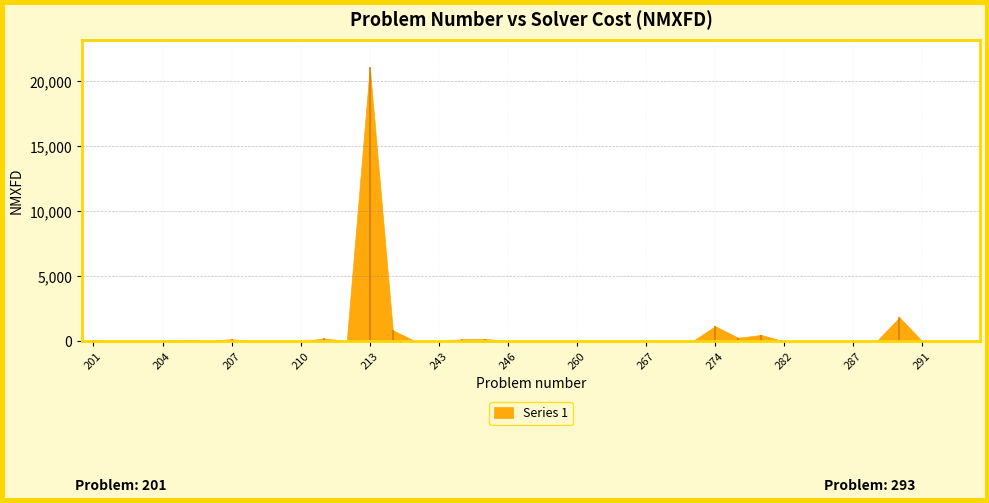

Which category has the lowest value across all series?

283